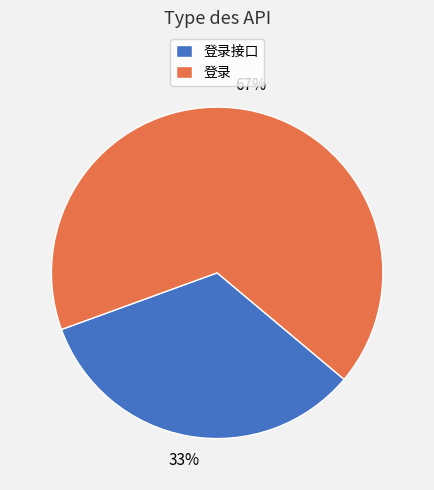

What is the ratio of the value at 登录接口 to the value at 登录?

0.5